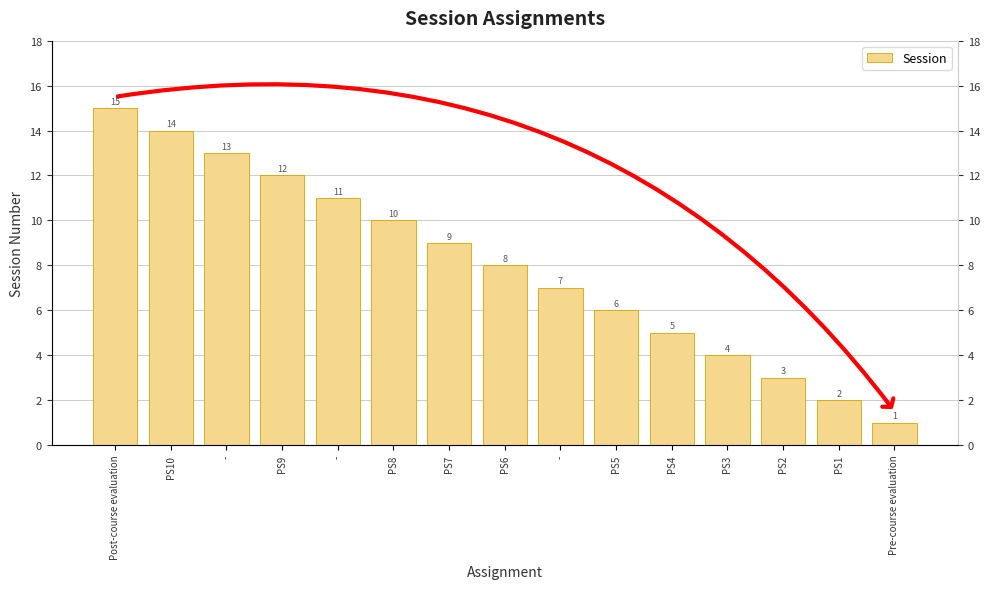

Reading left to right, what are all the values shown in this chart?

15	14	13	12	11	10	9	8	7	6	5	4	3	2	1